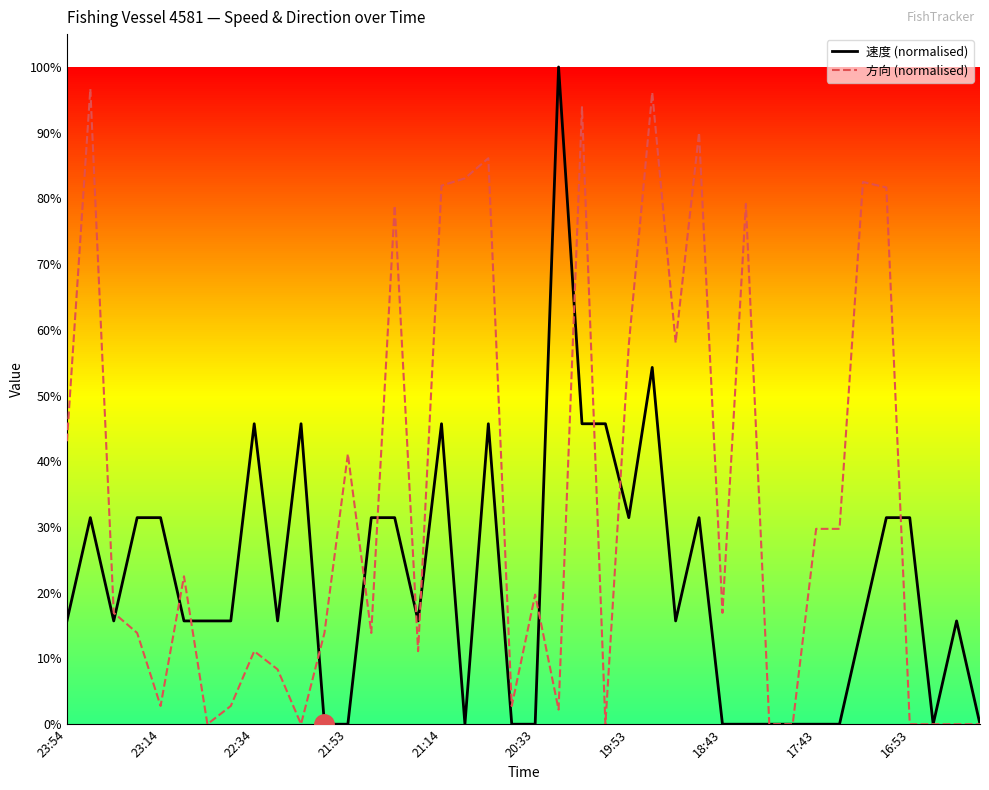

Is this an area chart (filled region under the line)?

No